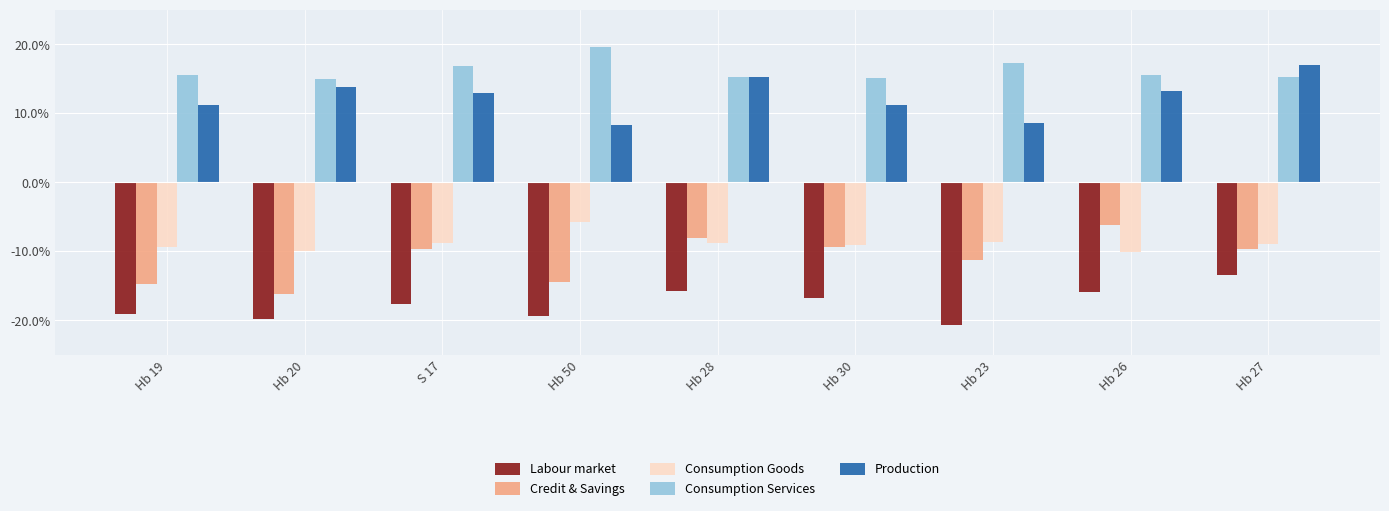

Is the value of Consumption Goods at Hb 26 greater than the value of Labour market at Hb 50?

Yes